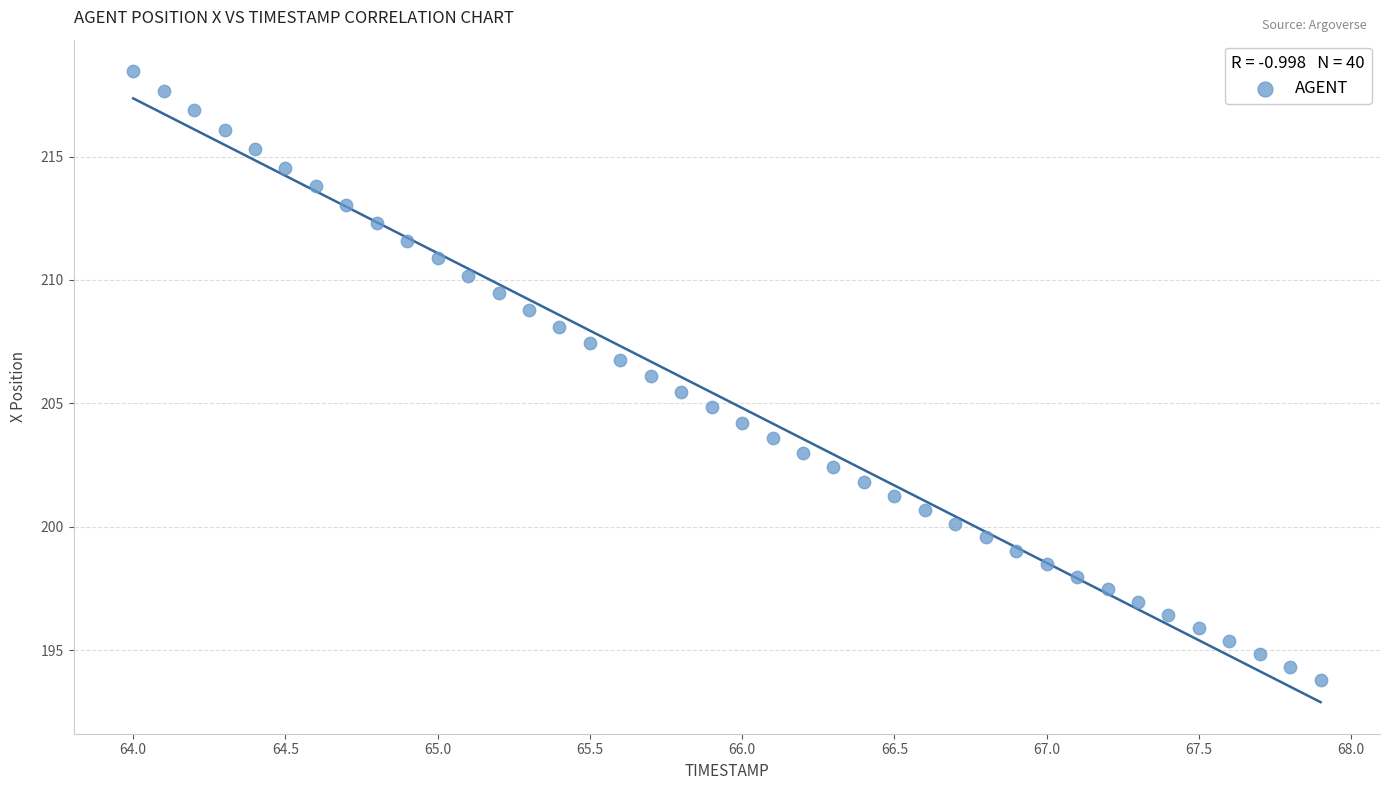

What is the range of X values (max minus min)?

3.9